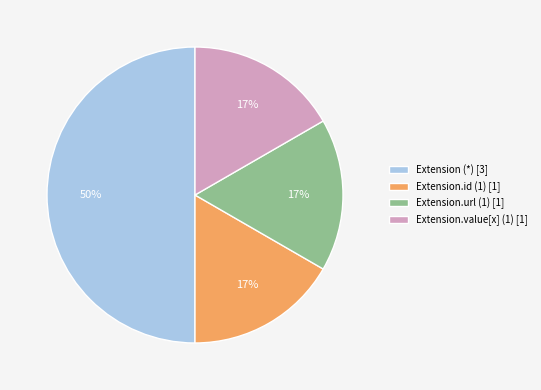

The Extension.value[x] (1) [1] slice represents 17% of the pie. True or false?

True